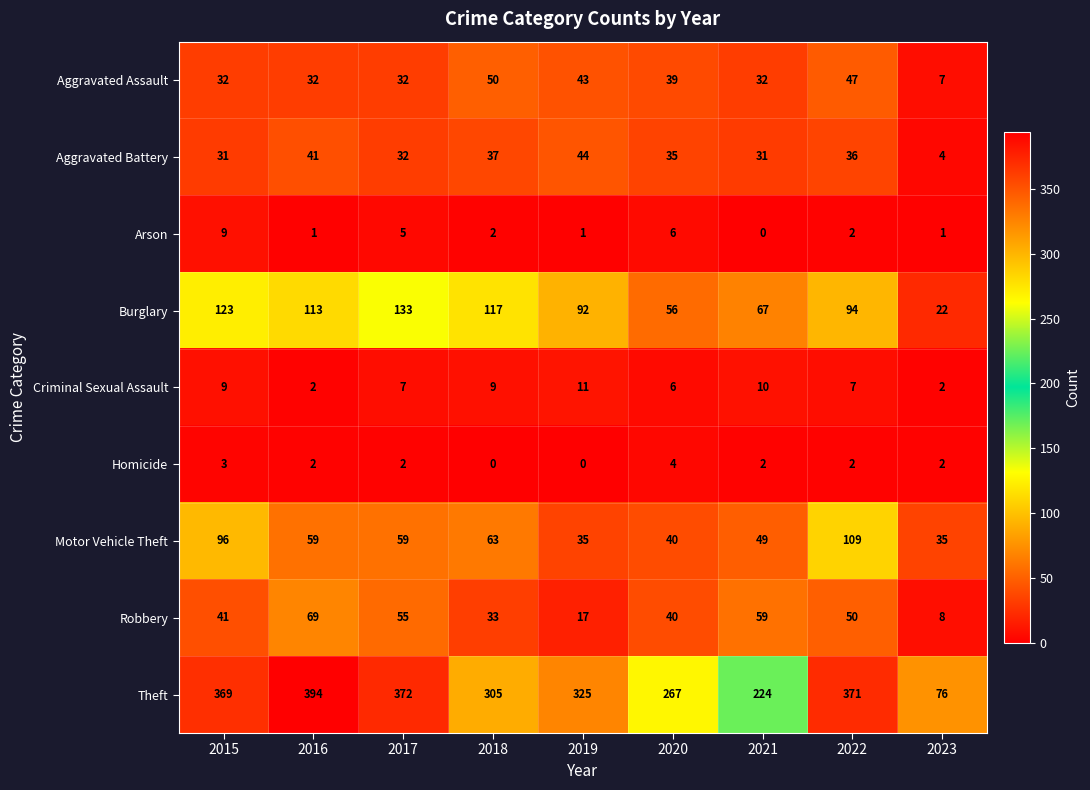

What is the difference between the Theft values at 2020 and 2017?

105